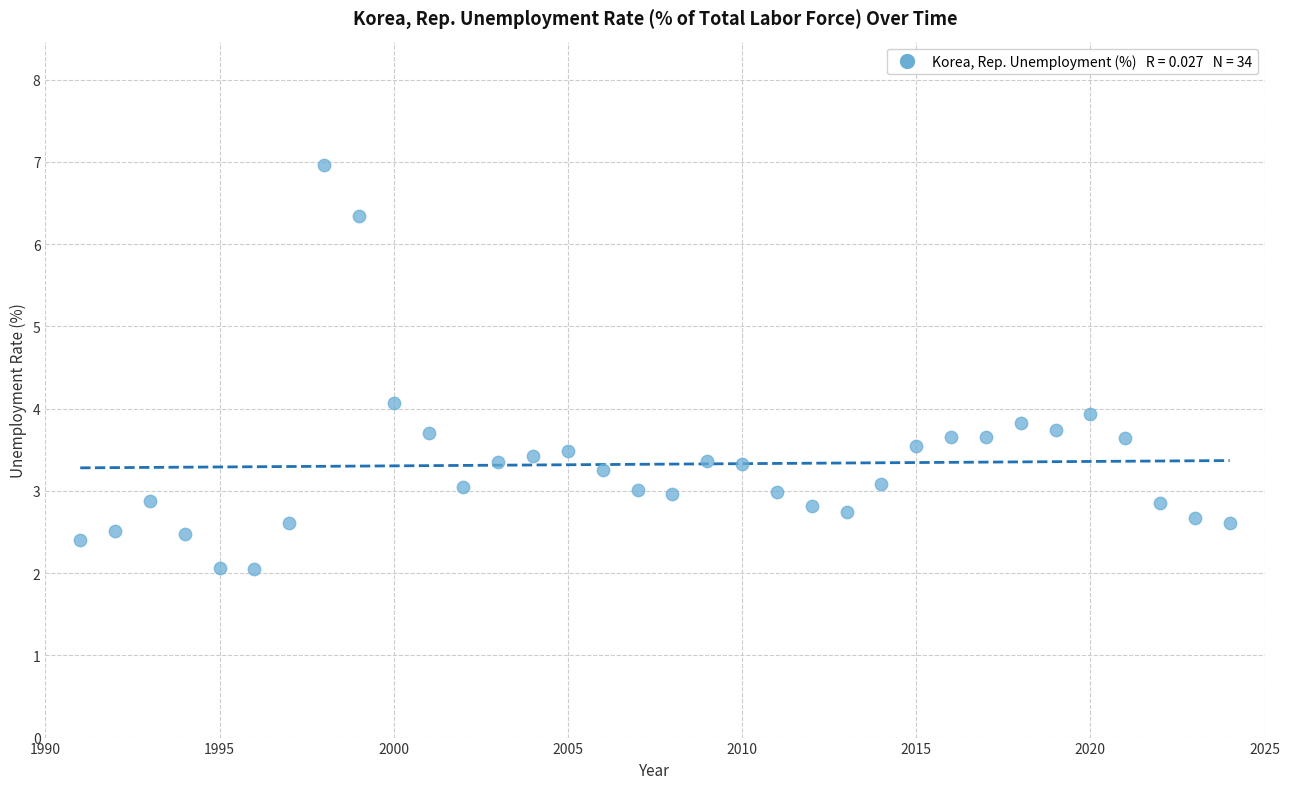

What is the range of Y values (max minus min)?

4.9